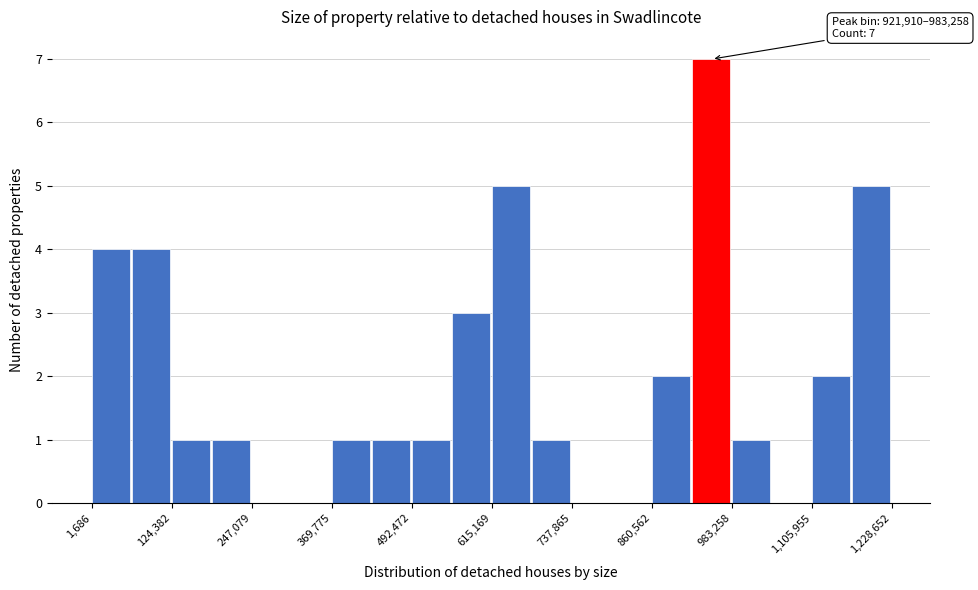

Read against the x-axis, roughly where is the centre of the tallest bar?

960000